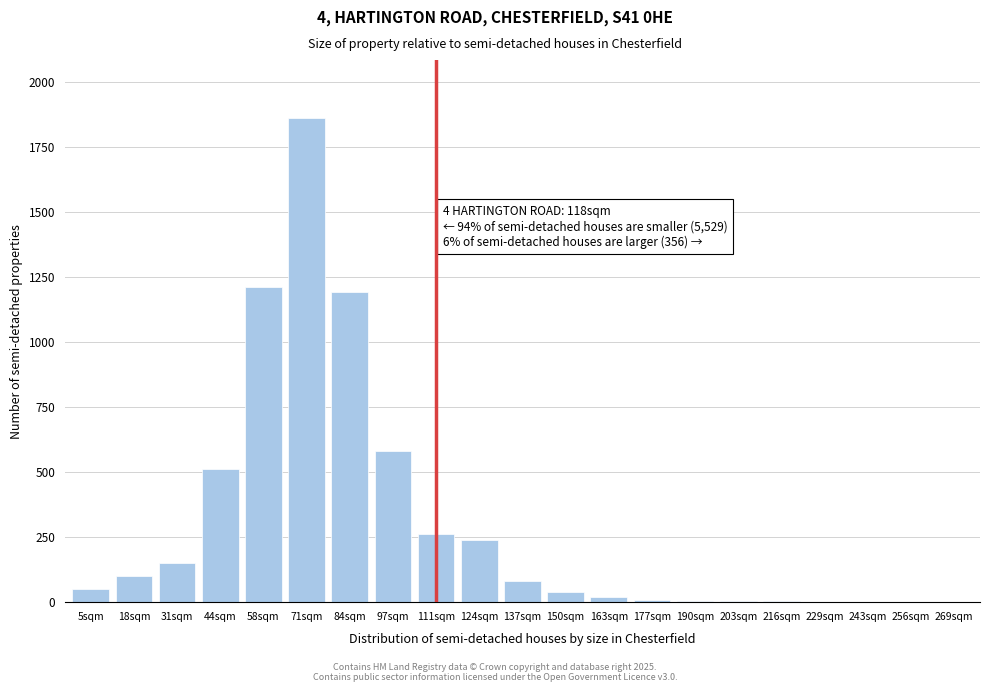

The chart shows a value of 1 at 243sqm. True or false?

True